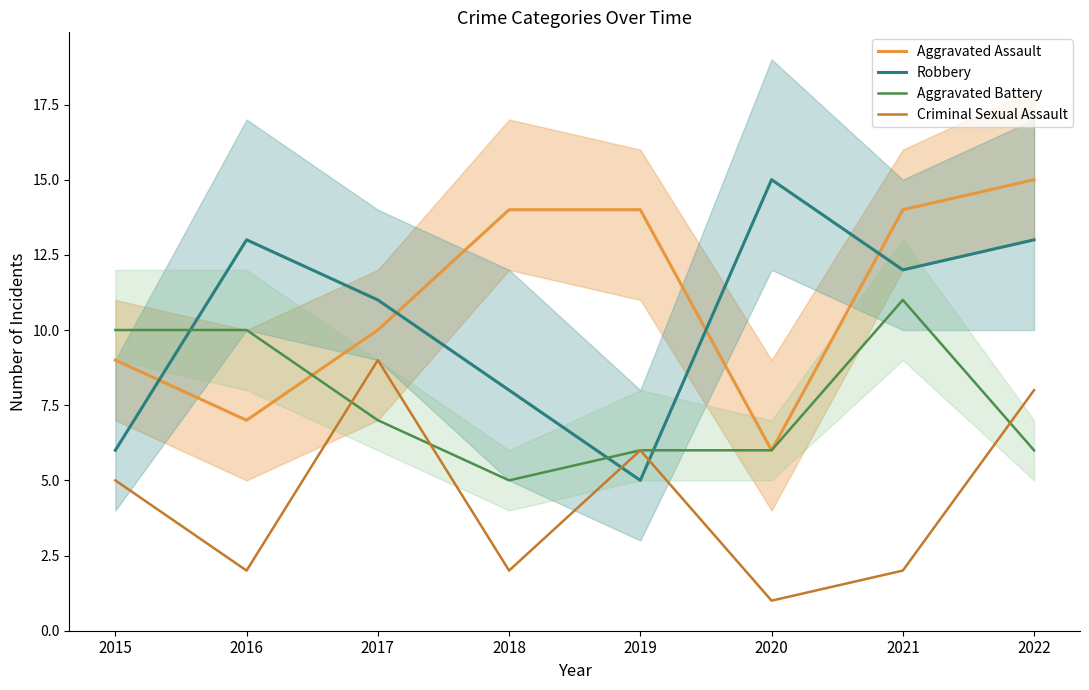

List the series in order of their peak value, highest first.

Aggravated Assault, Robbery, Aggravated Battery, Criminal Sexual Assault